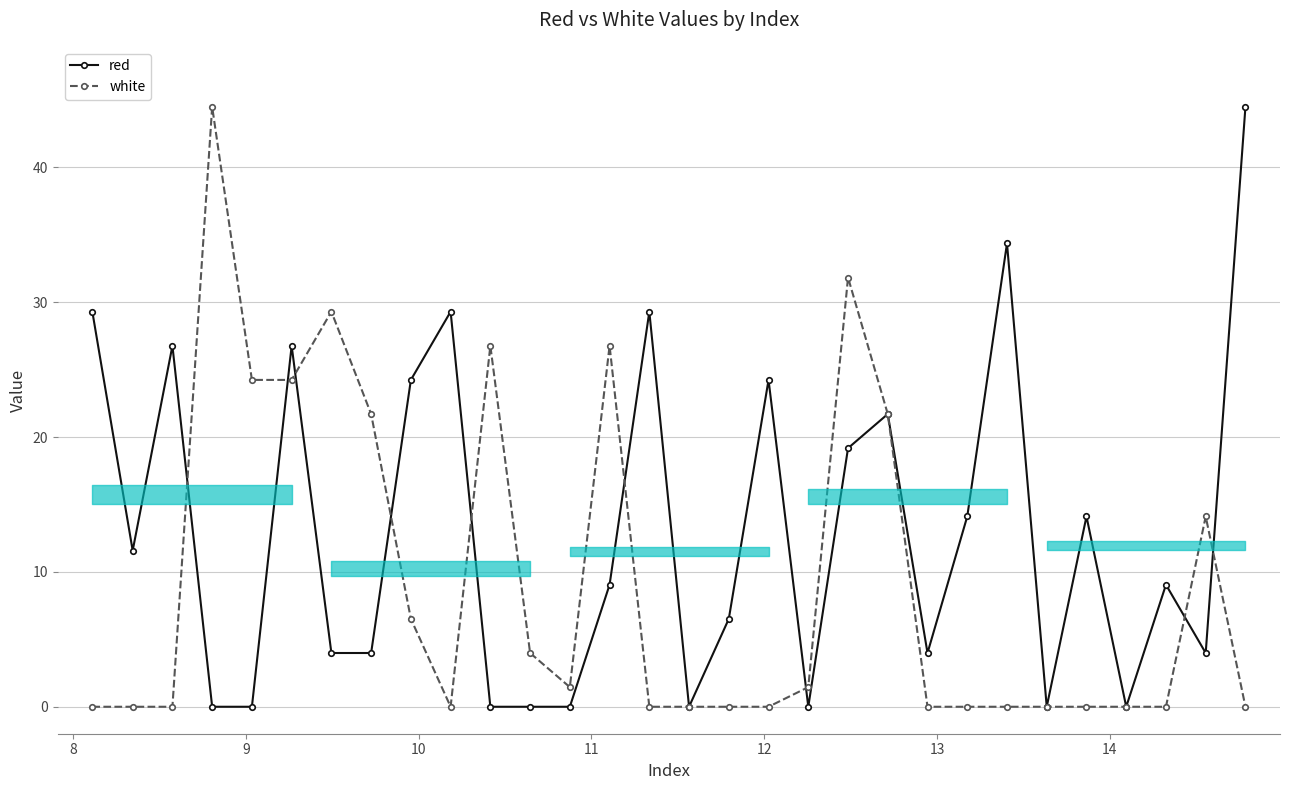

How many positive values does the red series have?

21